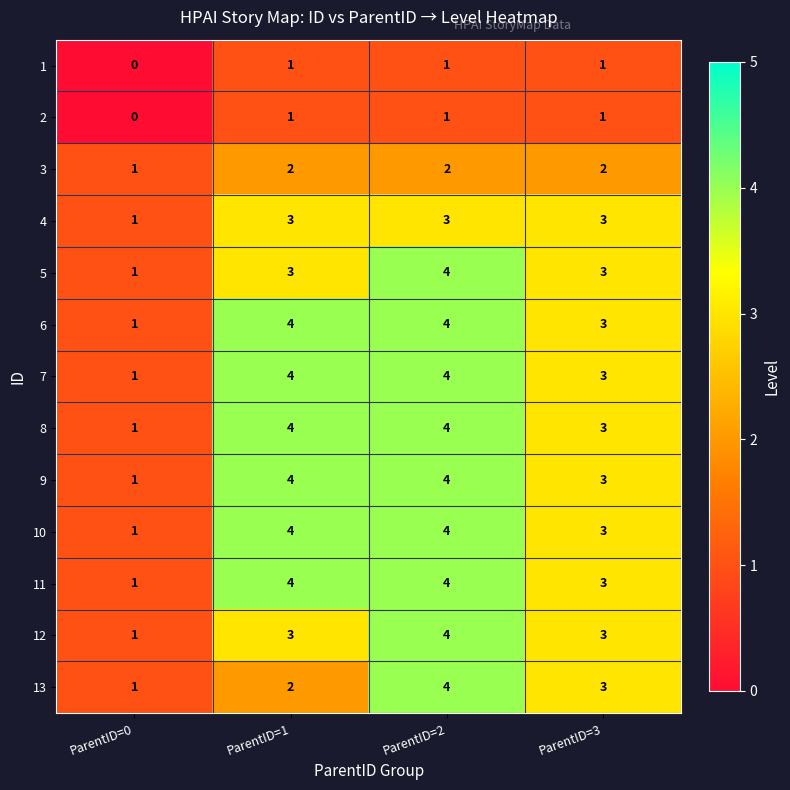

Between ParentID=1 and ParentID=2, which series saw the biggest shift?

13